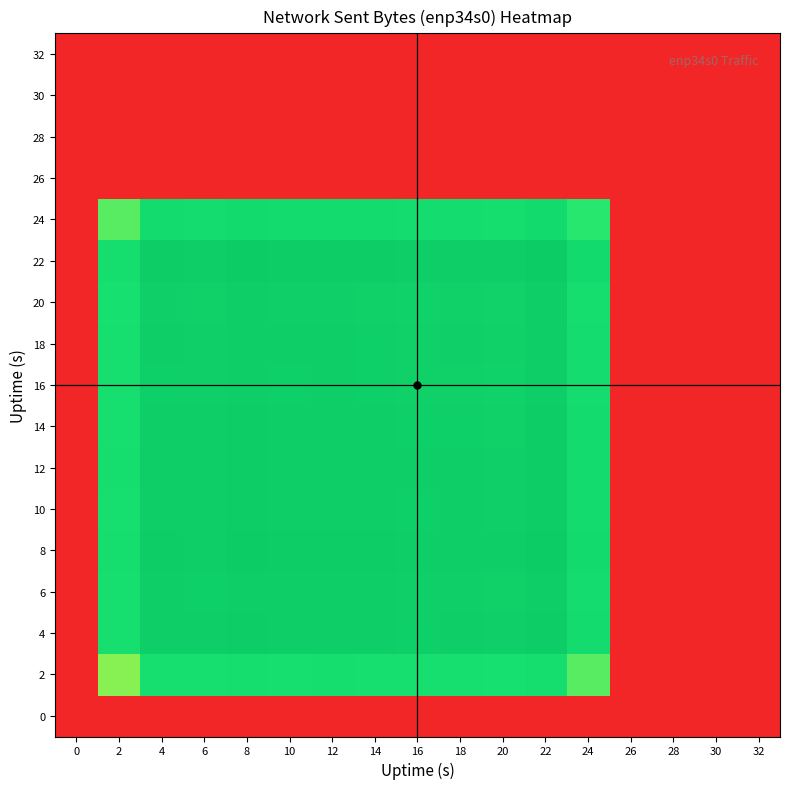

Reading left to right, what are all the values shown in this chart?

0: 0=0.0	2=0.0	4=0.0	6=0.0	8=0.0	10=0.0	12=0.0	14=0.0	16=0.0	18=0.0	20=0.0	22=0.0	24=0.0	26=0.0	28=0.0	30=0.0	32=0.0
2: 0=0.0	2=0.6	4=0.8	6=0.8	8=0.8	10=0.8	12=0.8	14=0.8	16=0.8	18=0.8	20=0.8	22=0.8	24=0.7	26=0.0	28=0.0	30=0.0	32=0.0
4: 0=0.0	2=0.8	4=1.0	6=1.0	8=1.0	10=1.0	12=1.0	14=1.0	16=1.0	18=1.0	20=0.9	22=1.0	24=0.8	26=0.0	28=0.0	30=0.0	32=0.0
6: 0=0.0	2=0.8	4=1.0	6=0.9	8=1.0	10=1.0	12=1.0	14=1.0	16=0.9	18=0.9	20=0.9	22=1.0	24=0.8	26=0.0	28=0.0	30=0.0	32=0.0
8: 0=0.0	2=0.8	4=1.0	6=1.0	8=1.0	10=1.0	12=1.0	14=1.0	16=1.0	18=1.0	20=1.0	22=1.0	24=0.8	26=0.0	28=0.0	30=0.0	32=0.0
10: 0=0.0	2=0.8	4=1.0	6=1.0	8=1.0	10=1.0	12=1.0	14=1.0	16=1.0	18=1.0	20=0.9	22=1.0	24=0.8	26=0.0	28=0.0	30=0.0	32=0.0
12: 0=0.0	2=0.8	4=1.0	6=1.0	8=1.0	10=1.0	12=1.0	14=1.0	16=1.0	18=1.0	20=0.9	22=1.0	24=0.8	26=0.0	28=0.0	30=0.0	32=0.0
14: 0=0.0	2=0.8	4=1.0	6=1.0	8=1.0	10=1.0	12=1.0	14=1.0	16=0.9	18=0.9	20=0.9	22=1.0	24=0.8	26=0.0	28=0.0	30=0.0	32=0.0
16: 0=0.0	2=0.8	4=1.0	6=0.9	8=1.0	10=1.0	12=1.0	14=0.9	16=0.9	18=0.9	20=0.9	22=1.0	24=0.8	26=0.0	28=0.0	30=0.0	32=0.0
18: 0=0.0	2=0.8	4=1.0	6=0.9	8=1.0	10=1.0	12=1.0	14=0.9	16=0.9	18=0.9	20=0.9	22=1.0	24=0.8	26=0.0	28=0.0	30=0.0	32=0.0
20: 0=0.0	2=0.8	4=0.9	6=0.9	8=1.0	10=0.9	12=0.9	14=0.9	16=0.9	18=0.9	20=0.9	22=1.0	24=0.8	26=0.0	28=0.0	30=0.0	32=0.0
22: 0=0.0	2=0.8	4=1.0	6=1.0	8=1.0	10=1.0	12=1.0	14=1.0	16=1.0	18=1.0	20=1.0	22=1.0	24=0.8	26=0.0	28=0.0	30=0.0	32=0.0
24: 0=0.0	2=0.7	4=0.8	6=0.8	8=0.8	10=0.8	12=0.8	14=0.8	16=0.8	18=0.8	20=0.8	22=0.8	24=0.7	26=0.0	28=0.0	30=0.0	32=0.0
26: 0=0.0	2=0.0	4=0.0	6=0.0	8=0.0	10=0.0	12=0.0	14=0.0	16=0.0	18=0.0	20=0.0	22=0.0	24=0.0	26=0.0	28=0.0	30=0.0	32=0.0
28: 0=0.0	2=0.0	4=0.0	6=0.0	8=0.0	10=0.0	12=0.0	14=0.0	16=0.0	18=0.0	20=0.0	22=0.0	24=0.0	26=0.0	28=0.0	30=0.0	32=0.0
30: 0=0.0	2=0.0	4=0.0	6=0.0	8=0.0	10=0.0	12=0.0	14=0.0	16=0.0	18=0.0	20=0.0	22=0.0	24=0.0	26=0.0	28=0.0	30=0.0	32=0.0
32: 0=0.0	2=0.0	4=0.0	6=0.0	8=0.0	10=0.0	12=0.0	14=0.0	16=0.0	18=0.0	20=0.0	22=0.0	24=0.0	26=0.0	28=0.0	30=0.0	32=0.0